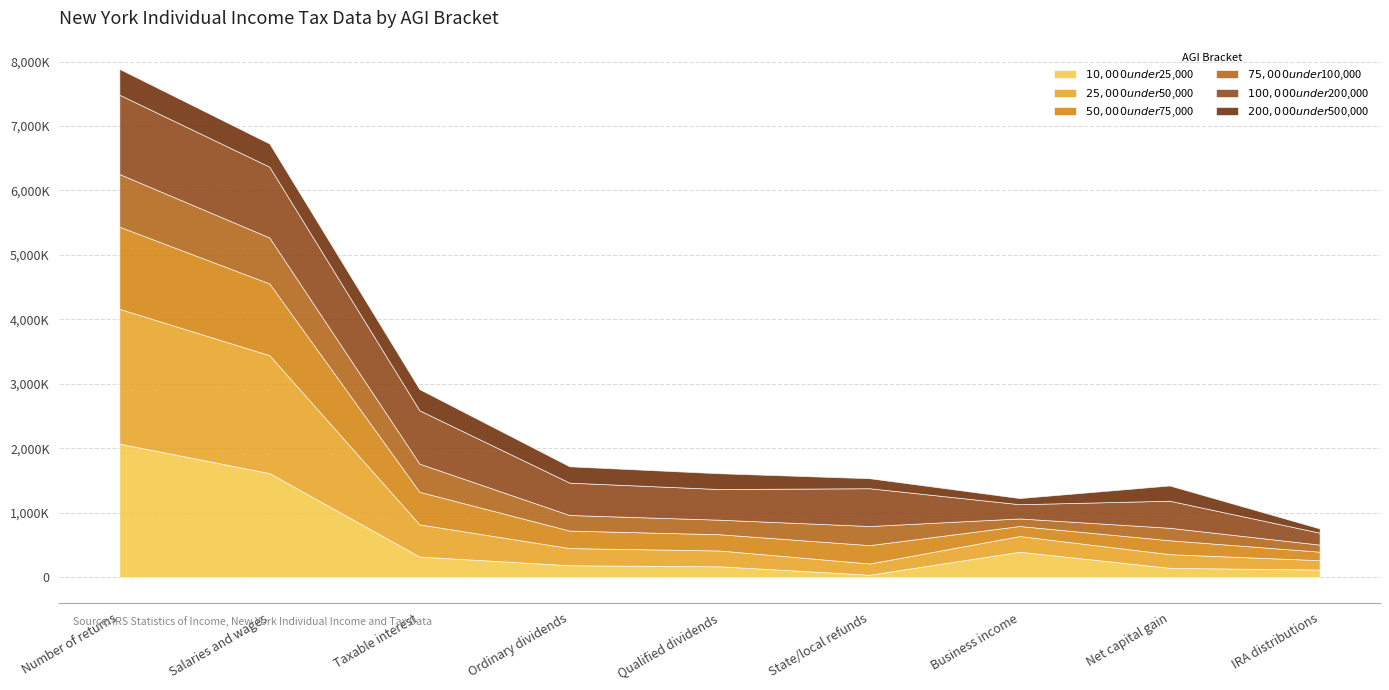

Reading right to left, list all the values displayed in this chart.

$10,000 under $25,000: 118320	144710	394810	37850	168540	184900	320090	1614600	2072100
$25,000 under $50,000: 145310	211950	242730	174190	245410	266430	499280	1829200	2091440
$50,000 under $75,000: 132030	216000	156270	284980	251850	271410	505380	1113350	1274060
$75,000 under $100,000: 109520	193570	117280	296690	225890	241670	436570	712980	817480
$100,000 under $200,000: 185240	419770	220930	586200	475790	502070	827730	1098500	1230710
$200,000 under $500,000: 65920	236550	95370	155270	244890	253460	328660	359940	400770